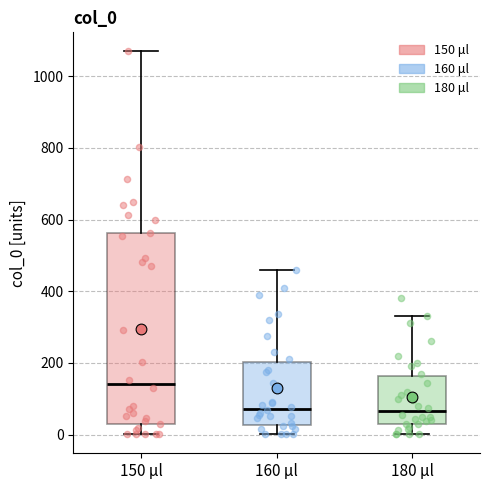

Reading left to right, transcribe this box plot: for each box, give where its median line is, the range the box spans, and where its two whiskers end, as read against the y-axis. The values are not printed on the chart, so give them approximately, as read against the axis.

150 μl: median 140, box 40 to 560, whiskers 0 to 1060
160 μl: median 80, box 20 to 200, whiskers 0 to 460
180 μl: median 60, box 20 to 160, whiskers 0 to 340